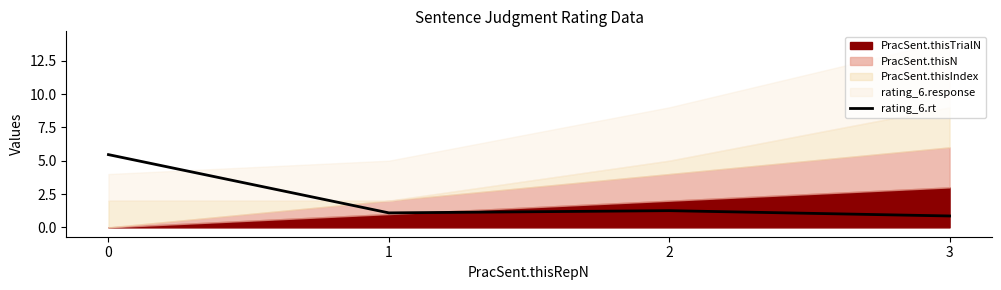

List the labels in order of value, largest first.

0, 2, 1, 3